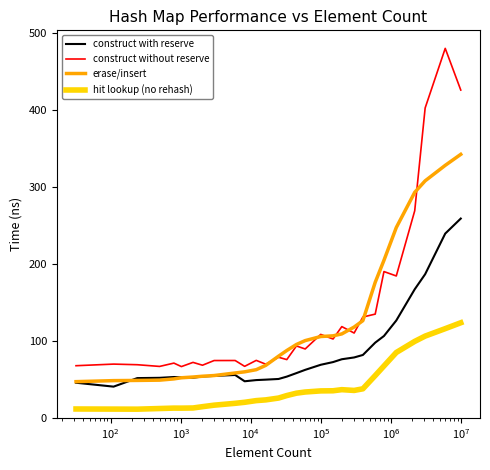

What is the lowest value of the erase/insert series?

47.1